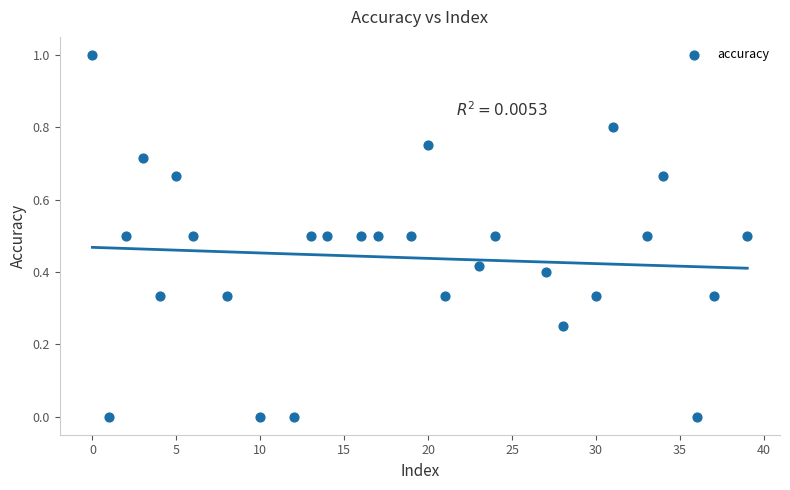

What is the range of Y values (max minus min)?

1.0